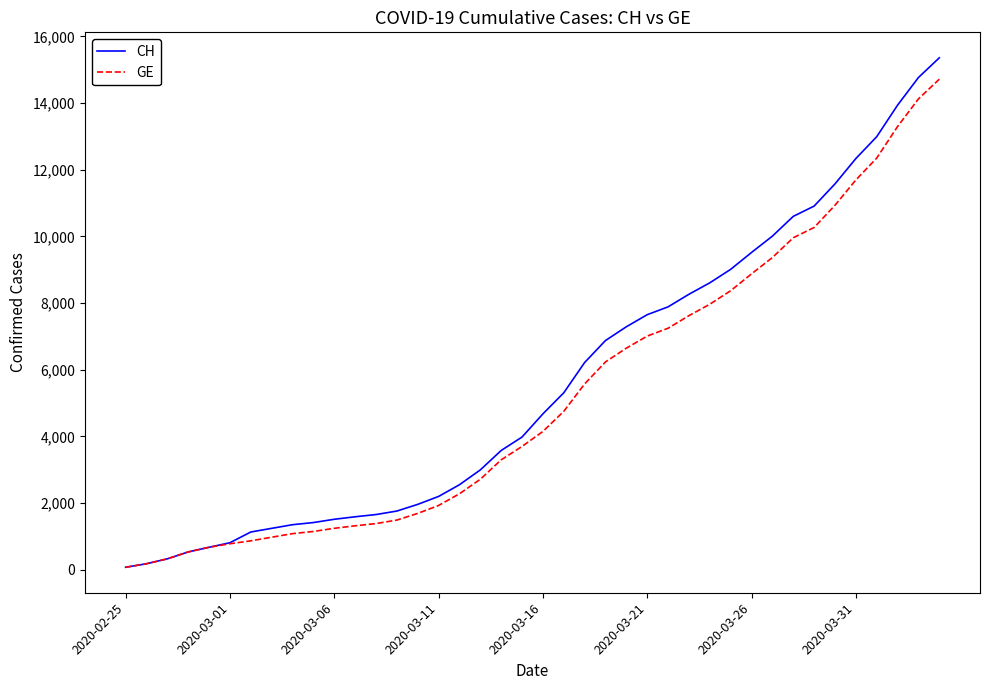

What is the difference between the maximum and minimum values in the CH series?

15287